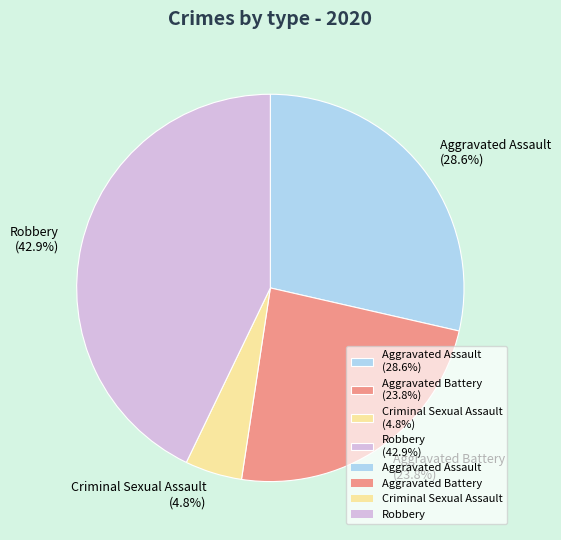

Rank the categories by value from lowest to highest.

Criminal Sexual Assault (4.8%), Aggravated Battery (23.8%), Aggravated Assault (28.6%), Robbery (42.9%)